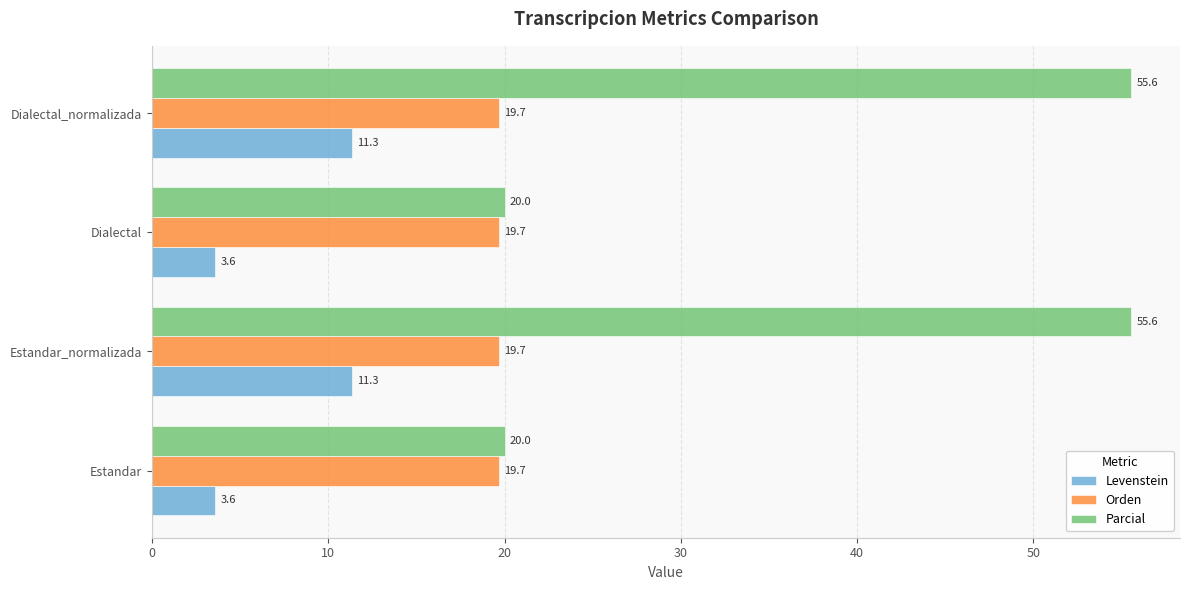

What are all the series names shown in the legend?

Levenstein, Orden, Parcial